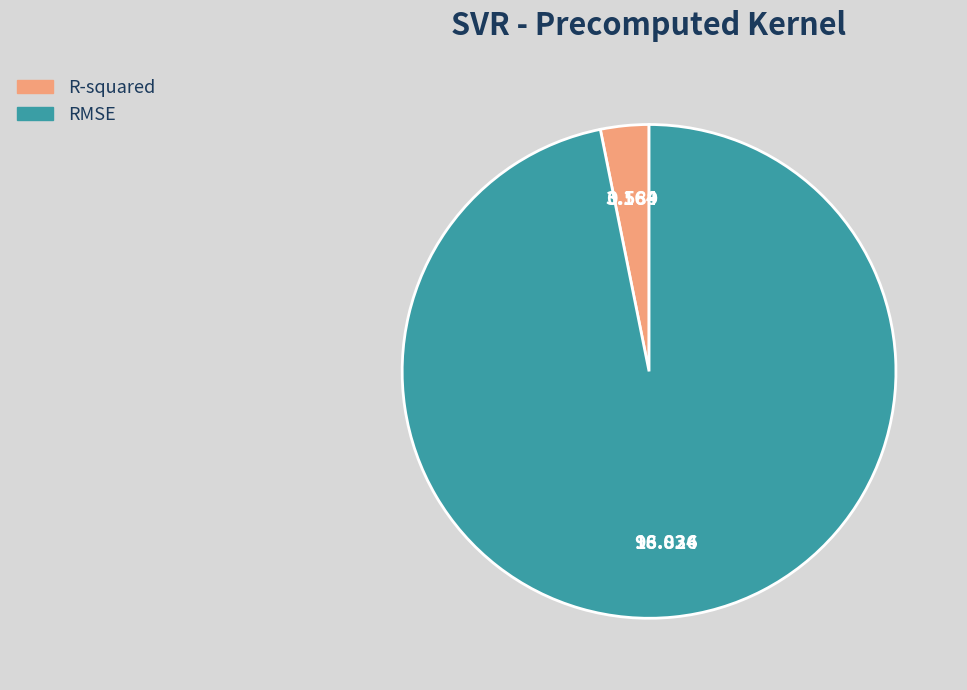

Do RMSE and R-squared together represent more than half of the pie?

Yes